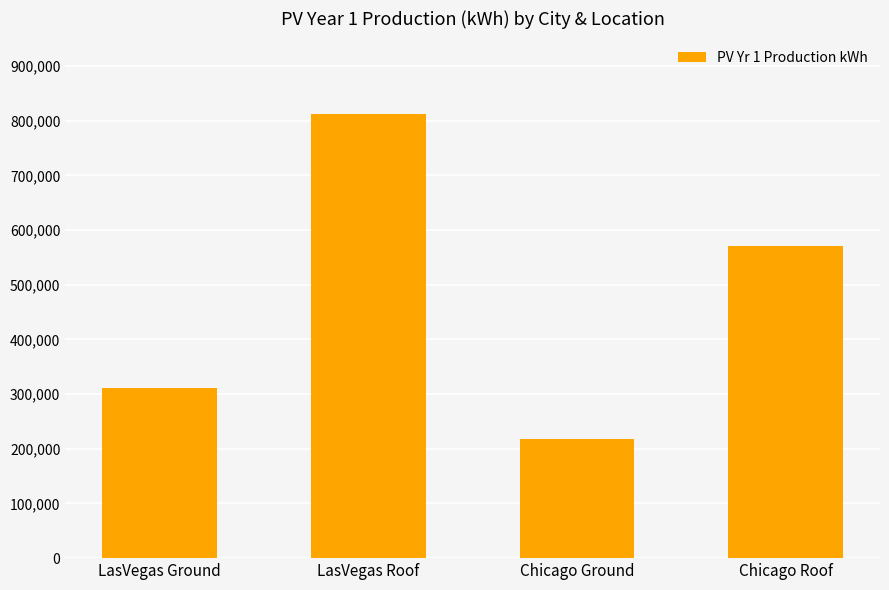

The value at LasVegas Ground is 94941. True or false?

False